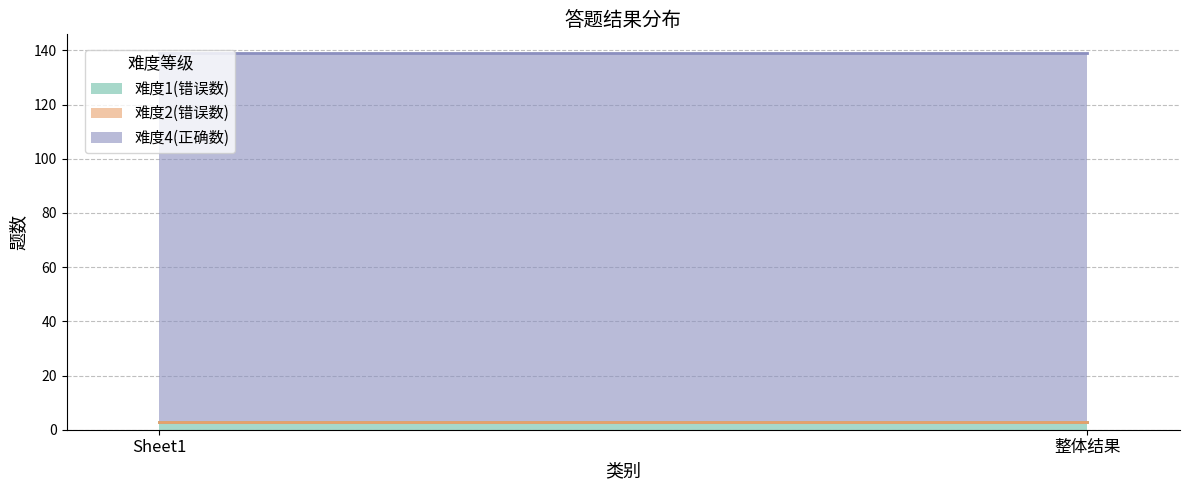

Reading left to right, transcribe all the data shown in this chart.

难度1(错误数): 3	3
难度2(错误数): 0	0
难度4(正确数): 136	136